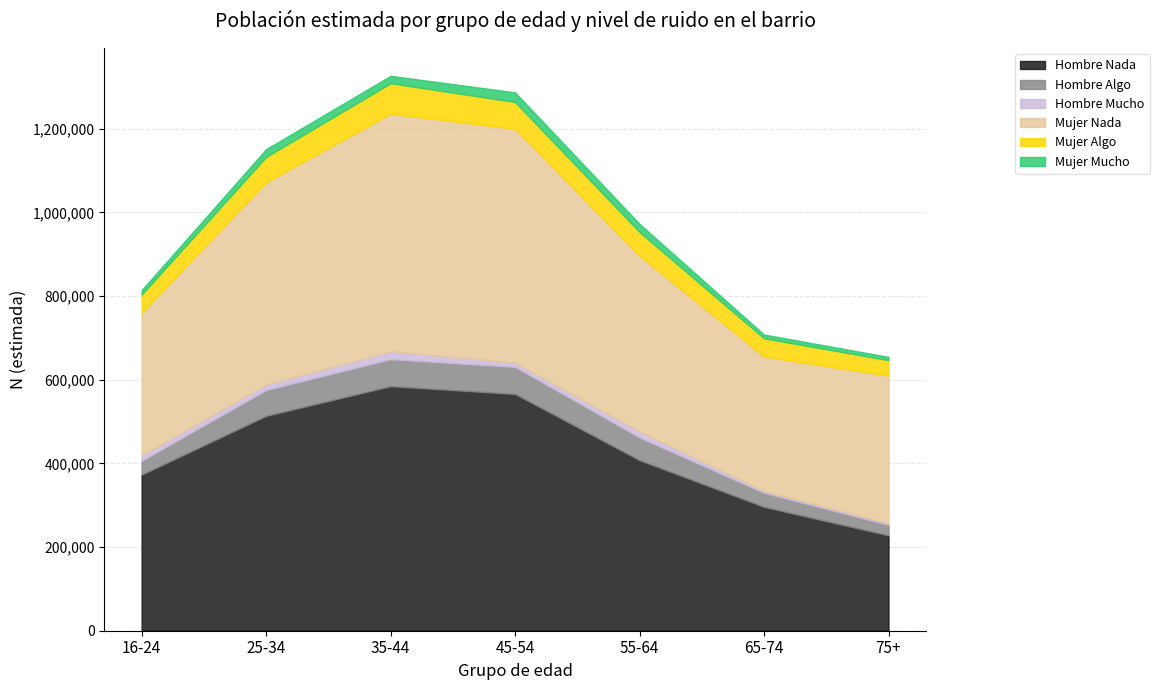

Does the chart display data point markers on the line(s)?

No